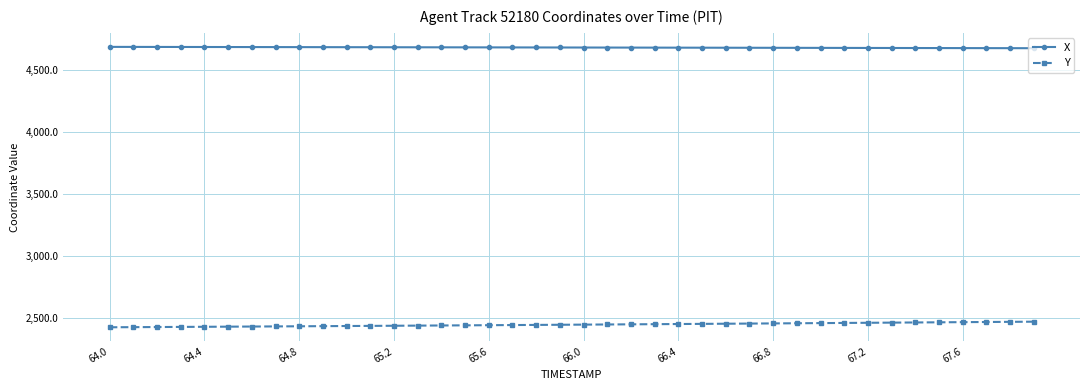

What is the minimum value shown in the chart?

2424.6